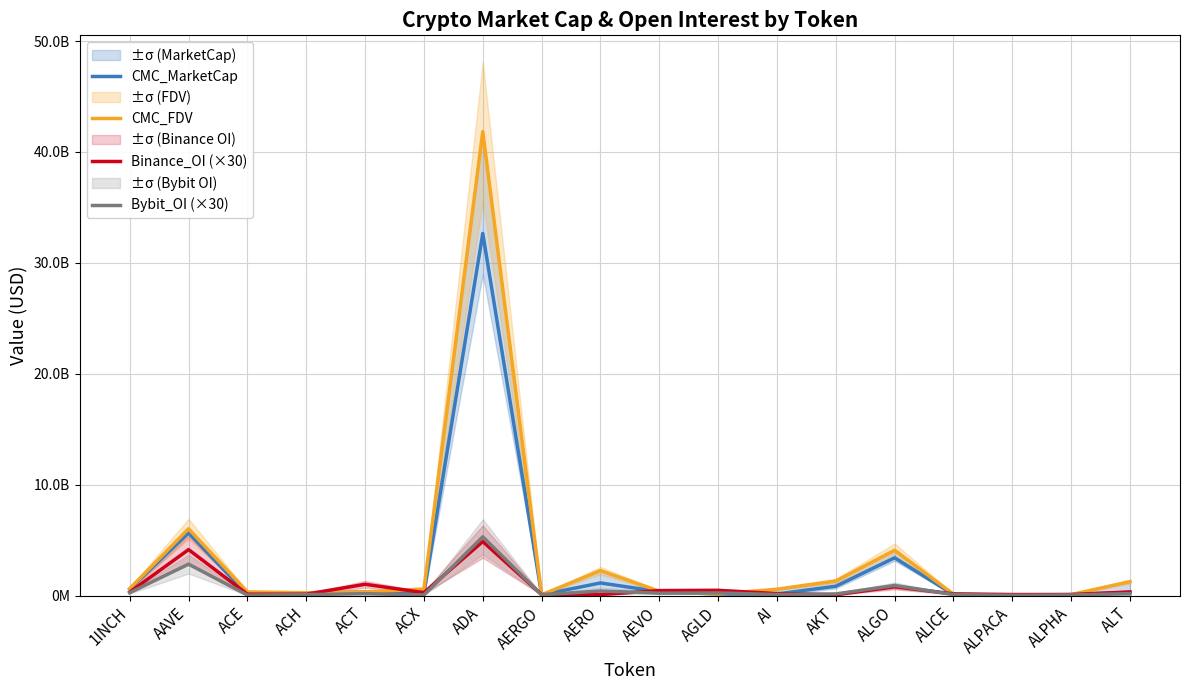

What is the maximum value shown in the chart?

41833184452.7